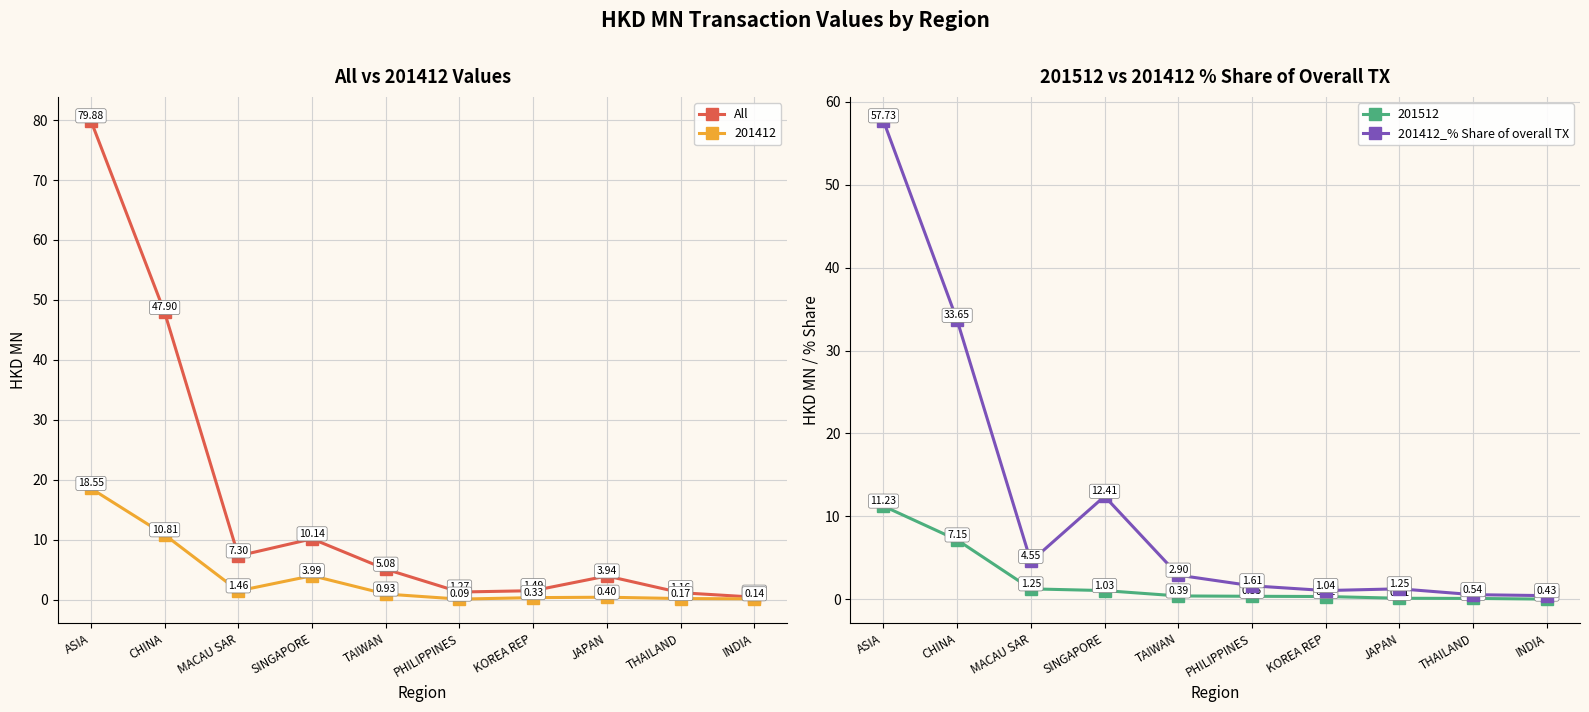

At how many categories does at least one series exceed 77?

1